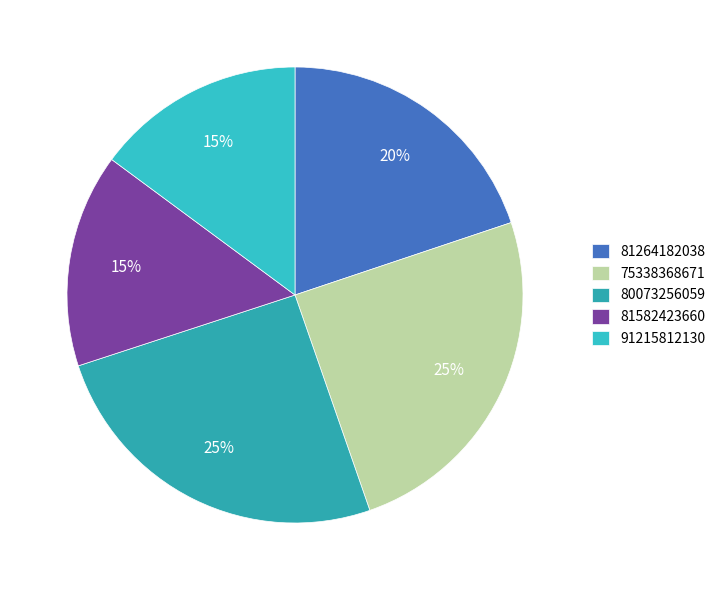

To the nearest percent, what percentage of the pie is 75338368671?

25%